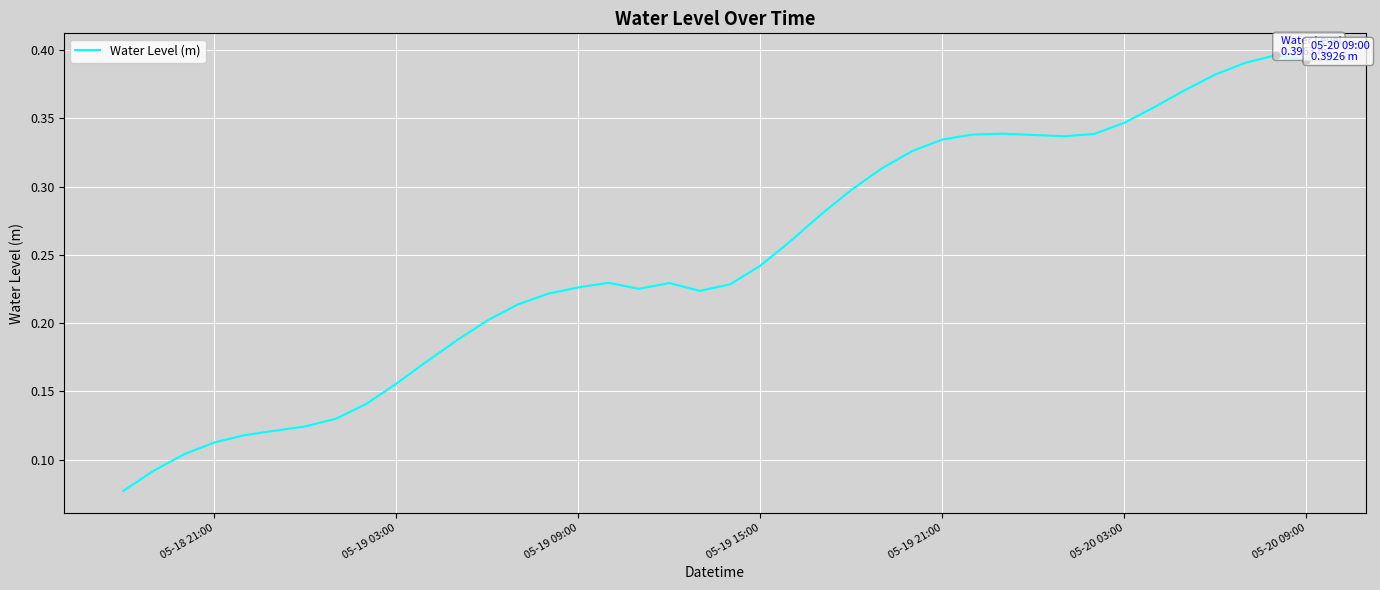

Does the chart have visible grid lines?

Yes